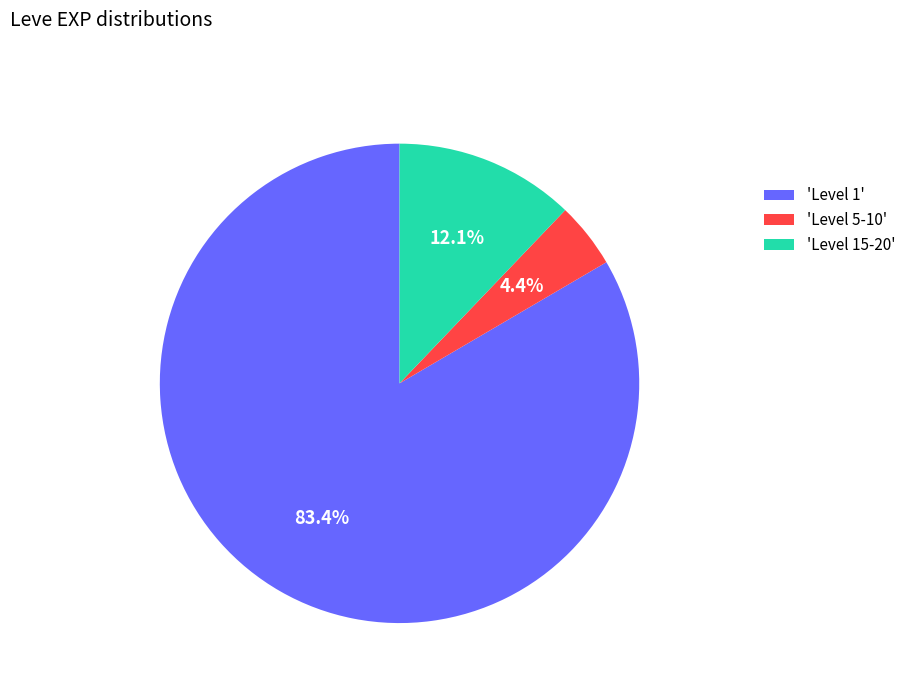

Does 'Level 5-10' account for over 50% of the chart?

No